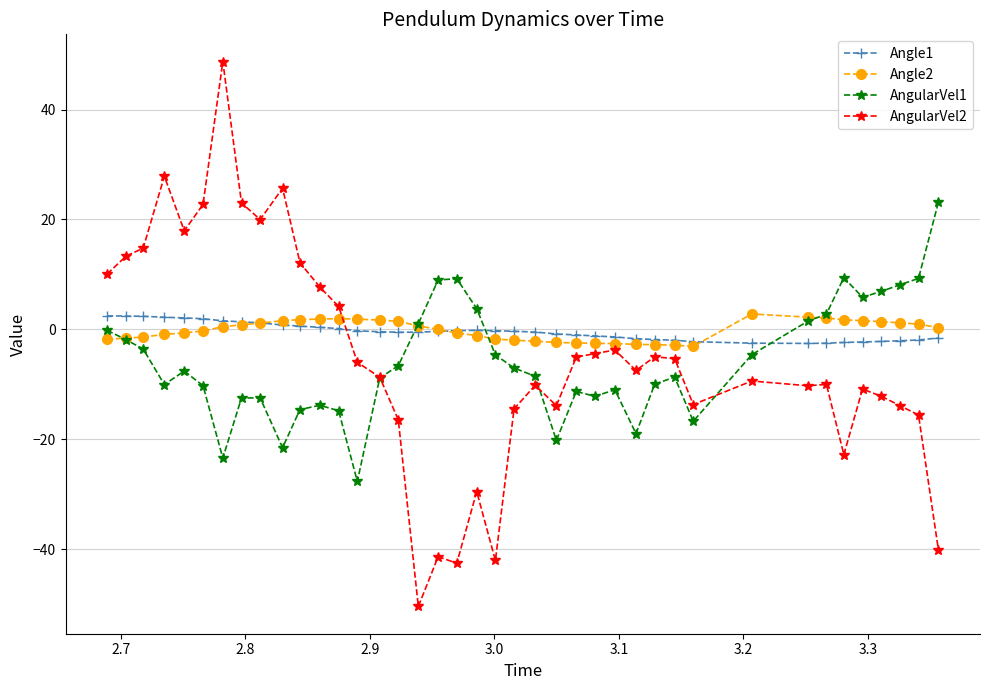

What is the greatest value displayed?

48.7